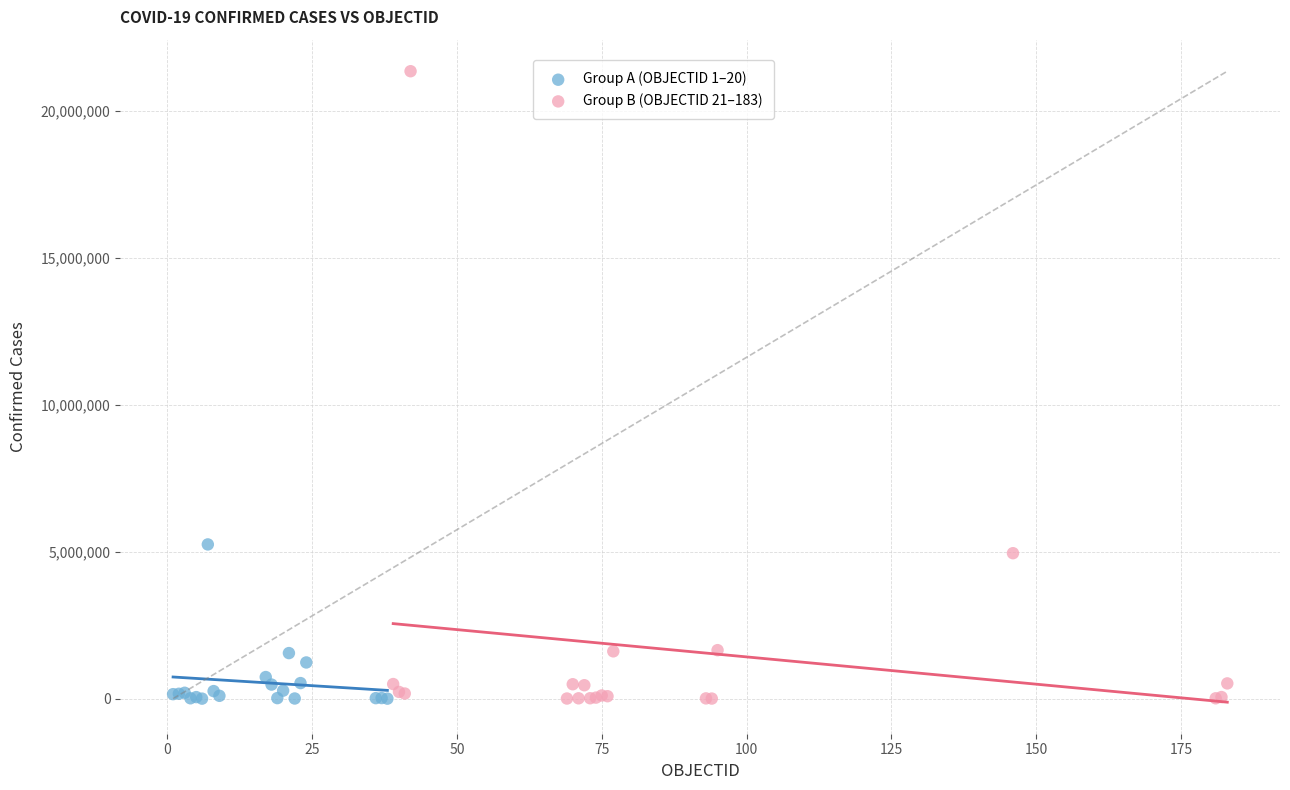

Which series reaches the maximum Y coordinate?

Group B (OBJECTID 21–183)